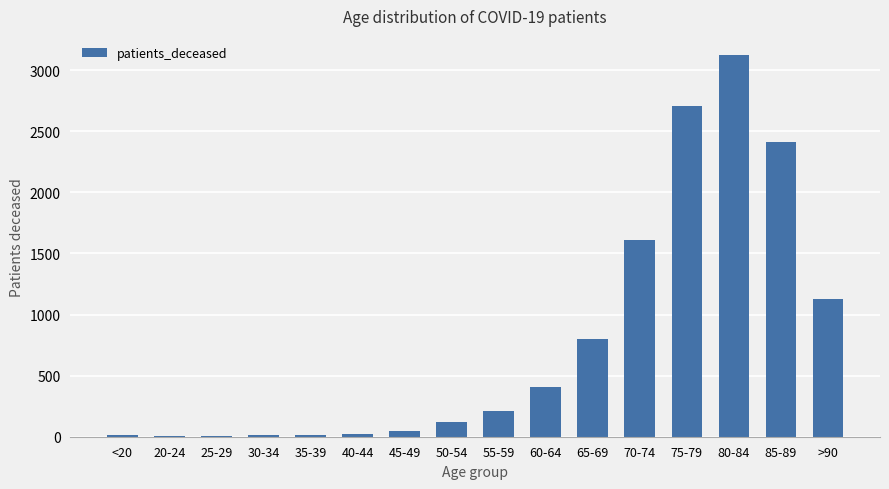

What is the sum of all values?

12634